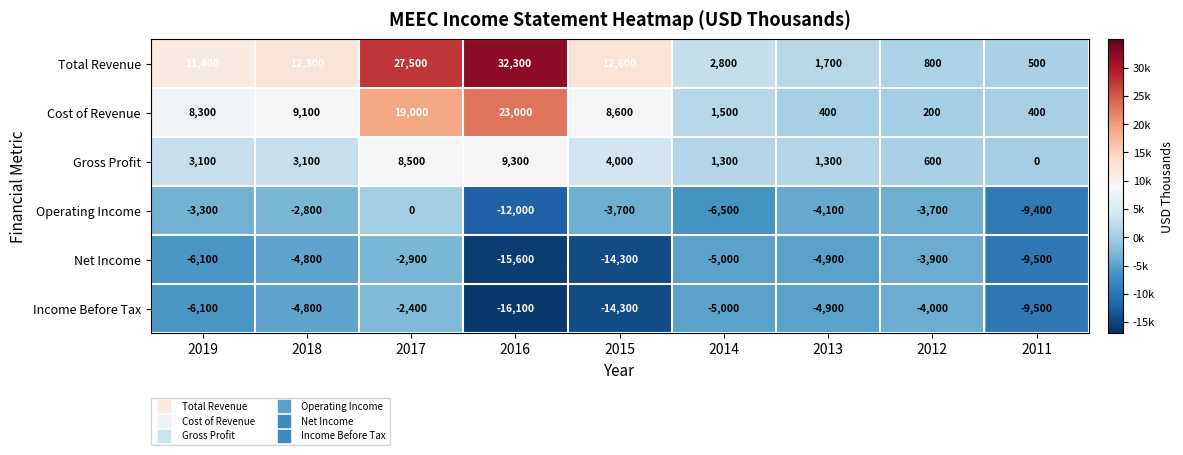

Which series changed the most between 2019 and 2011?

Total Revenue